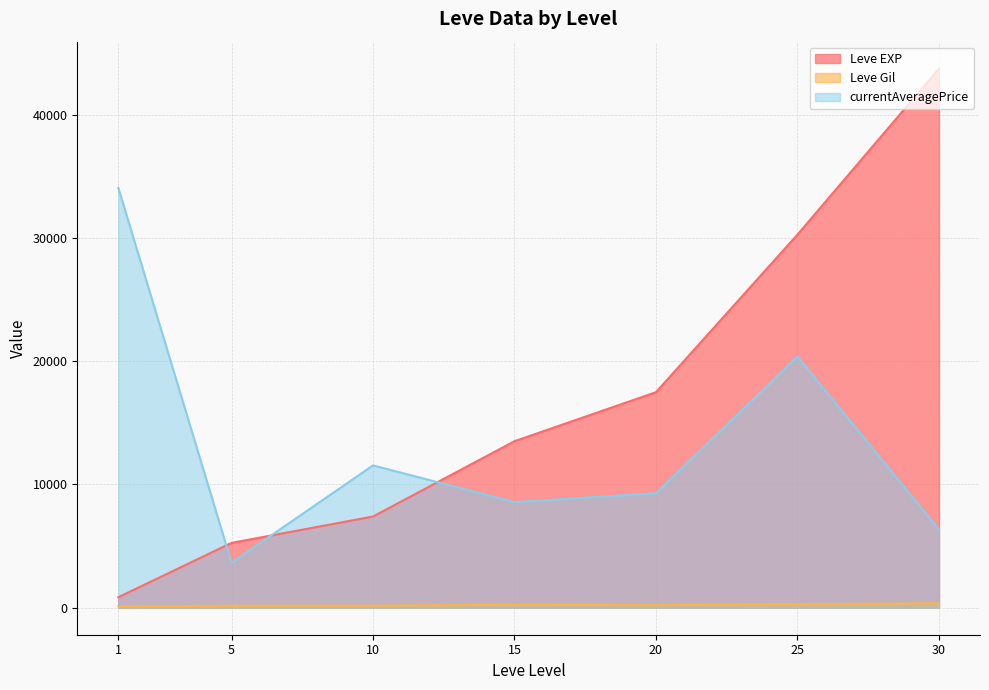

What is the approximate value of Leve EXP at 10?

7400.0